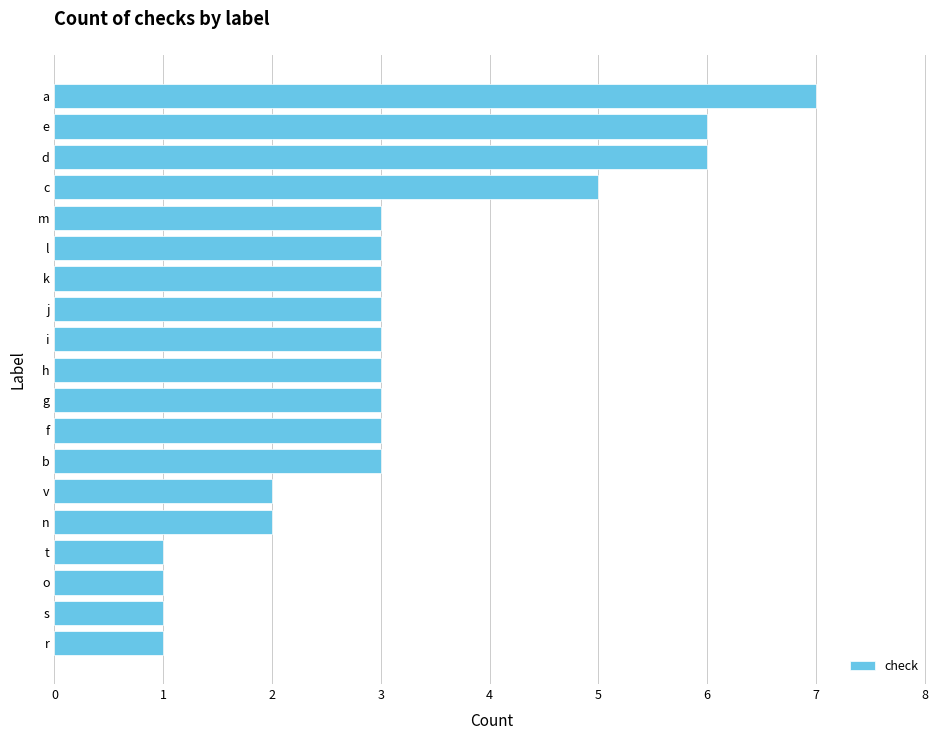

Between d and o, which is larger?

d